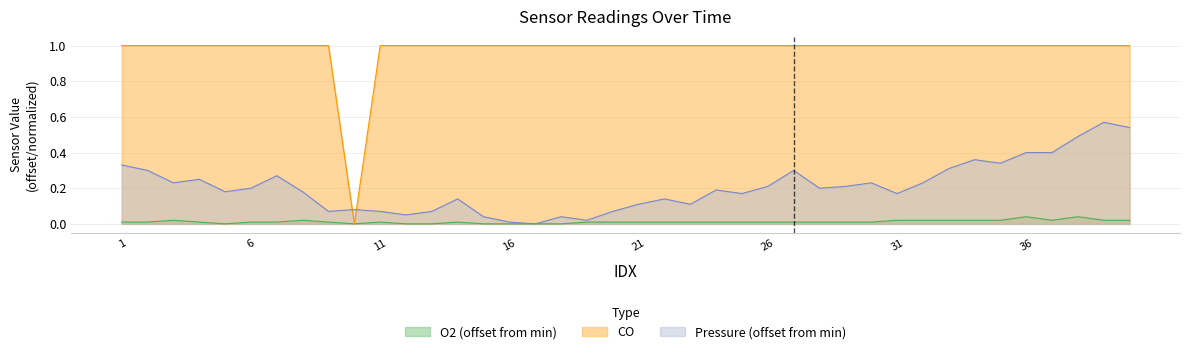

True or false: O2 and Pressure intersect in this chart.

False